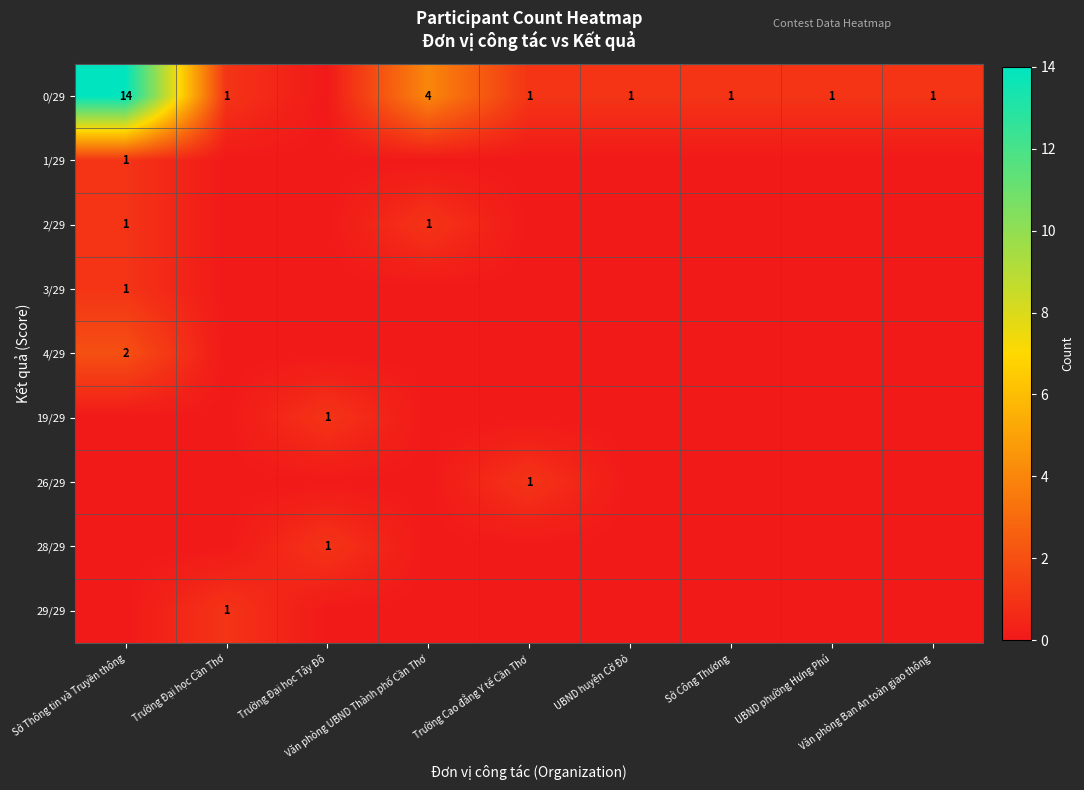

At which category is the sum across all series the highest?

Sở Thông tin và Truyền thông